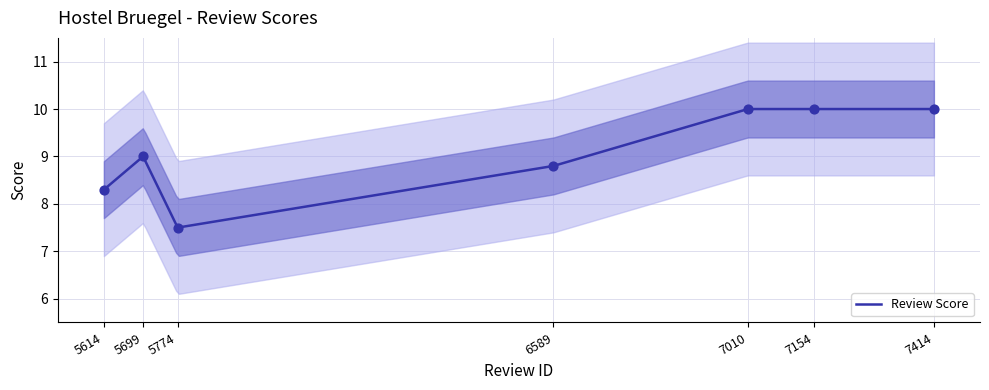

Which has a higher value, 7414 or 5699?

7414